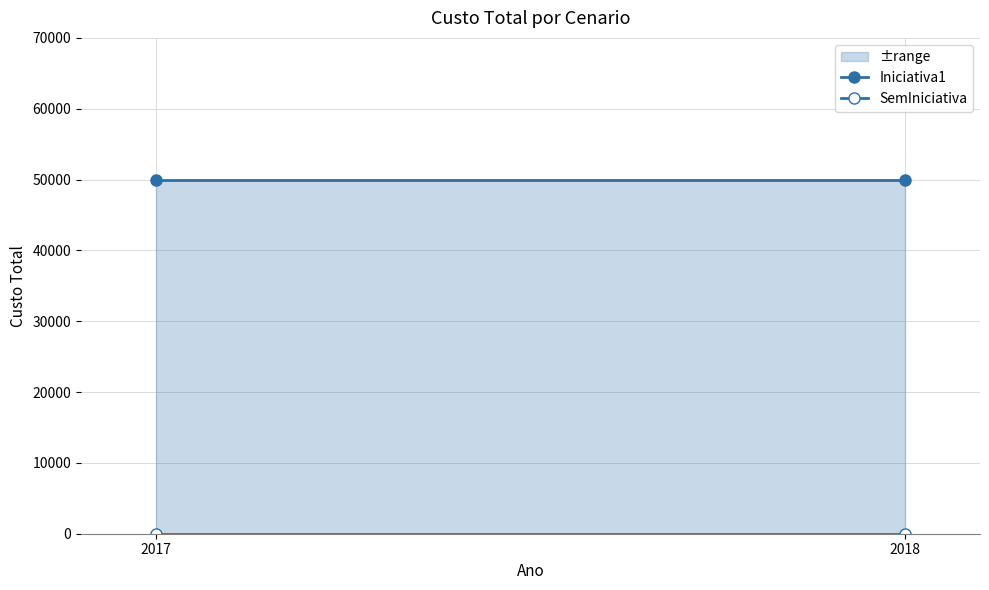

Reading left to right, transcribe all the data shown in this chart.

Iniciativa1: 50000	50000
SemIniciativa: 0	0